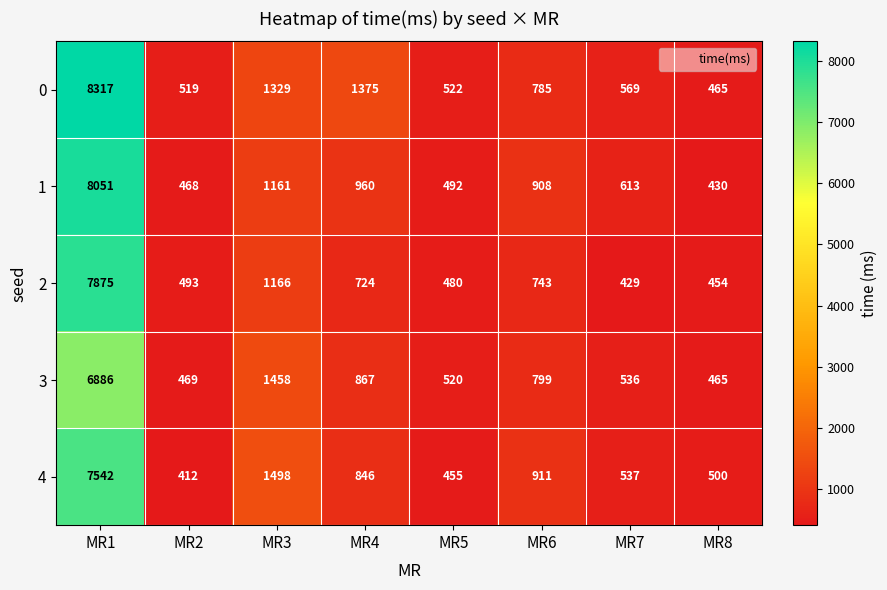

At how many categories does at least one series exceed 7784?

1